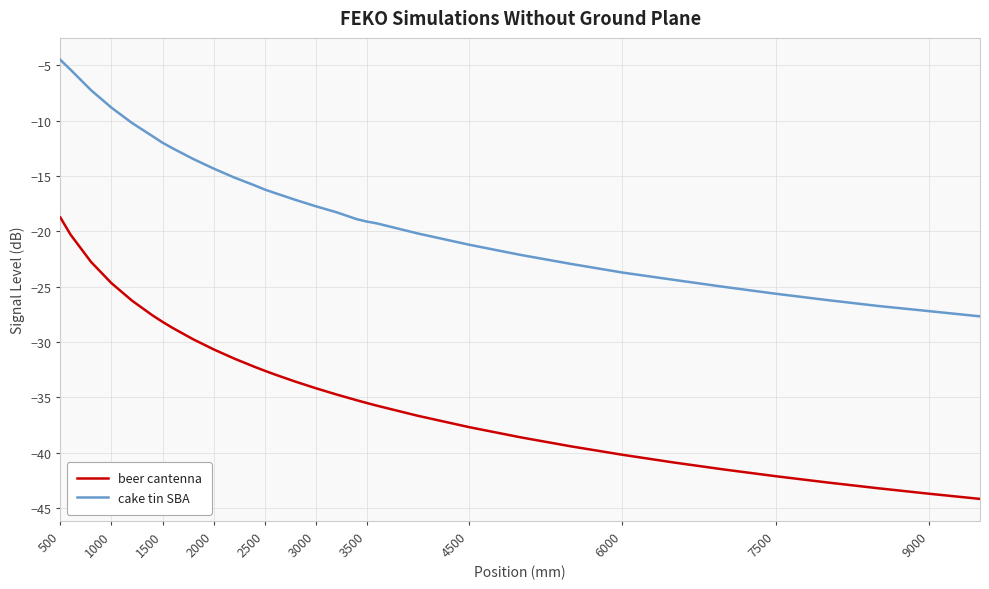

True or false: cake tin SBA and beer cantenna cross at least once.

False